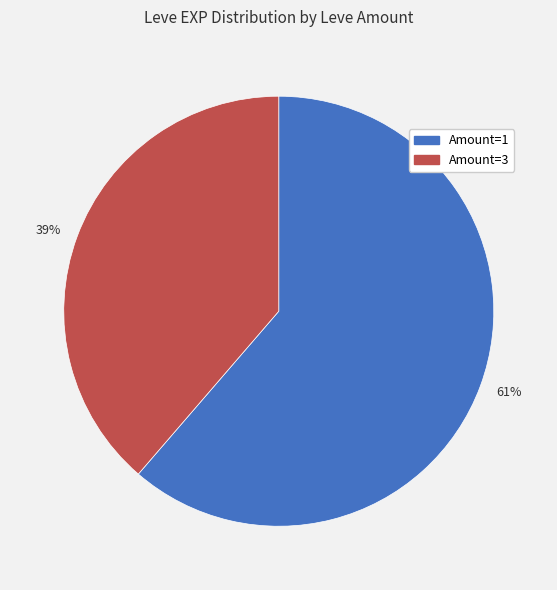

Which has a higher value, Amount=3 or Amount=1?

Amount=1